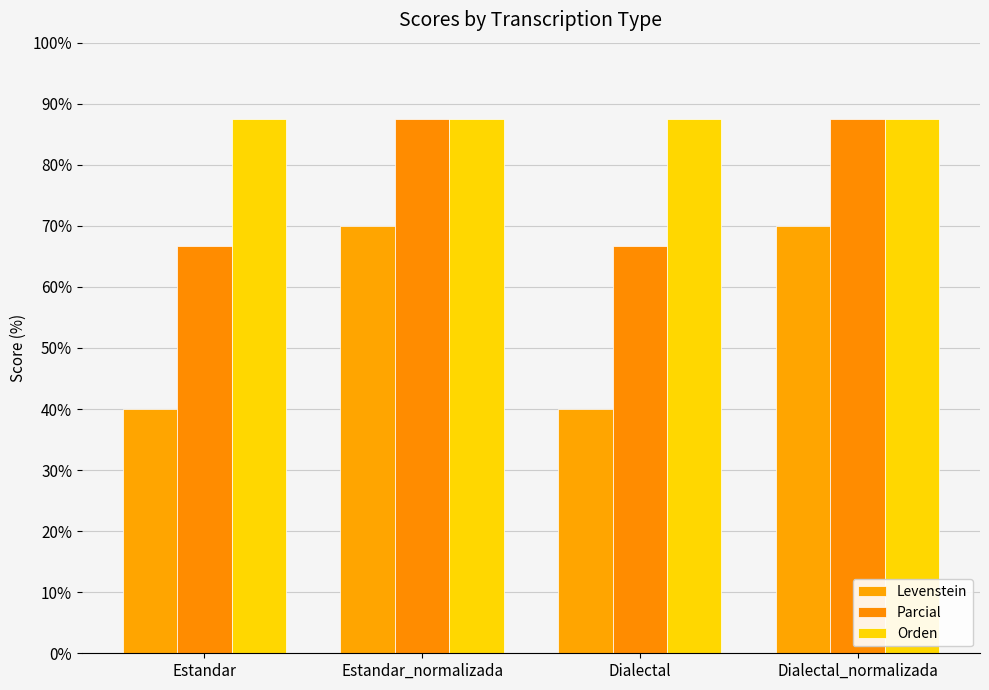

What is the maximum value for Parcial?

87.5